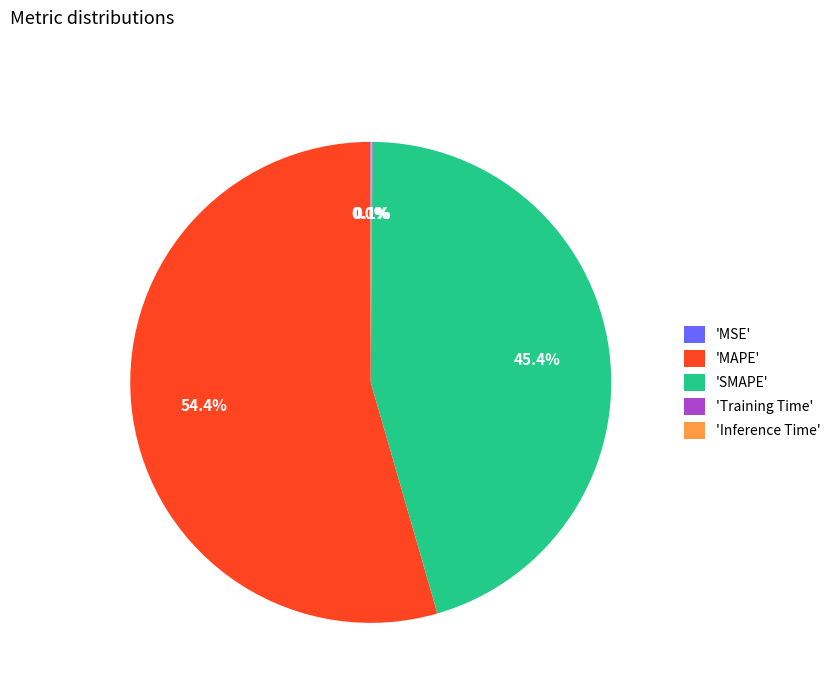

Which slice represents more than half of the pie?

'MAPE'